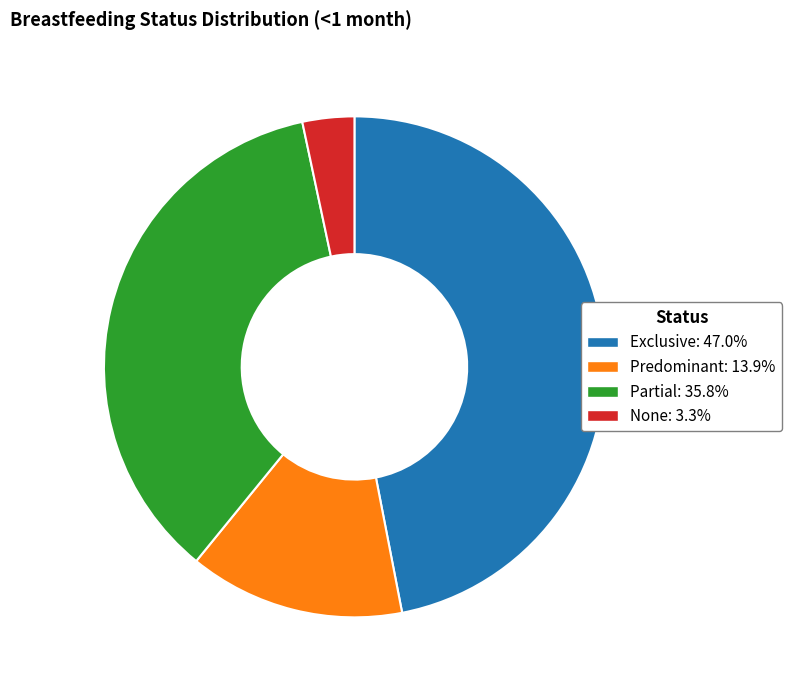

Combined, do None: 3.3% and Exclusive: 47.0% account for over 50%?

Yes